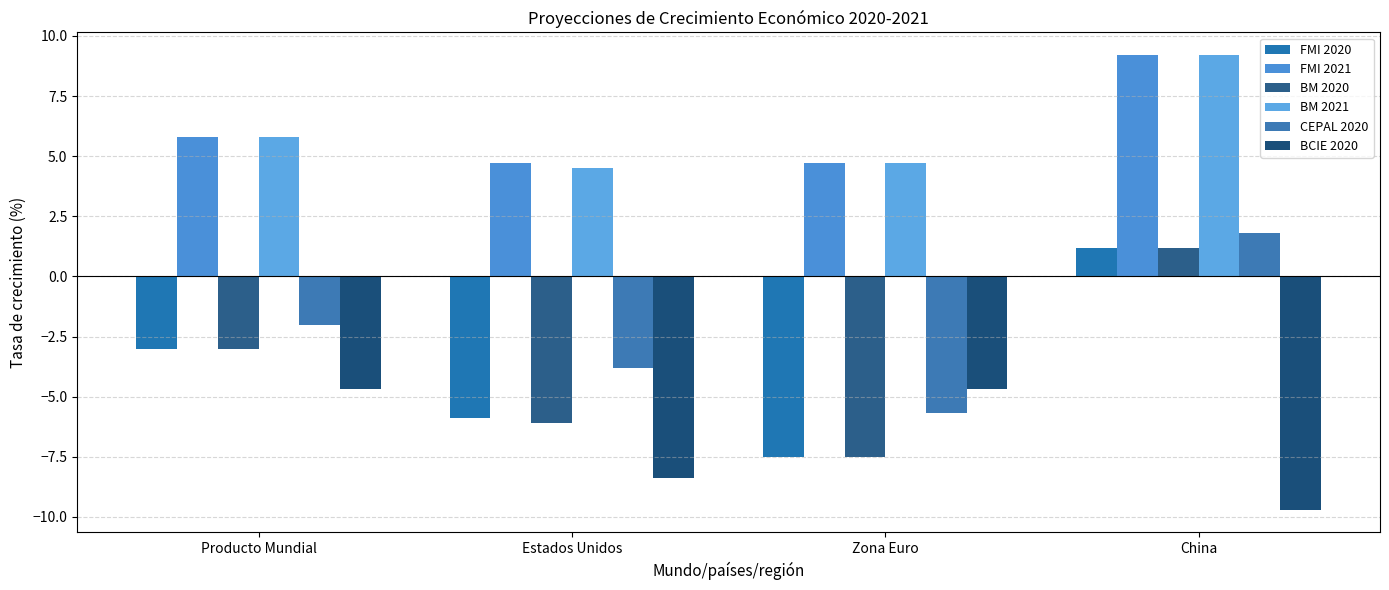

What is the difference between the highest and lowest values at Estados Unidos?

13.1